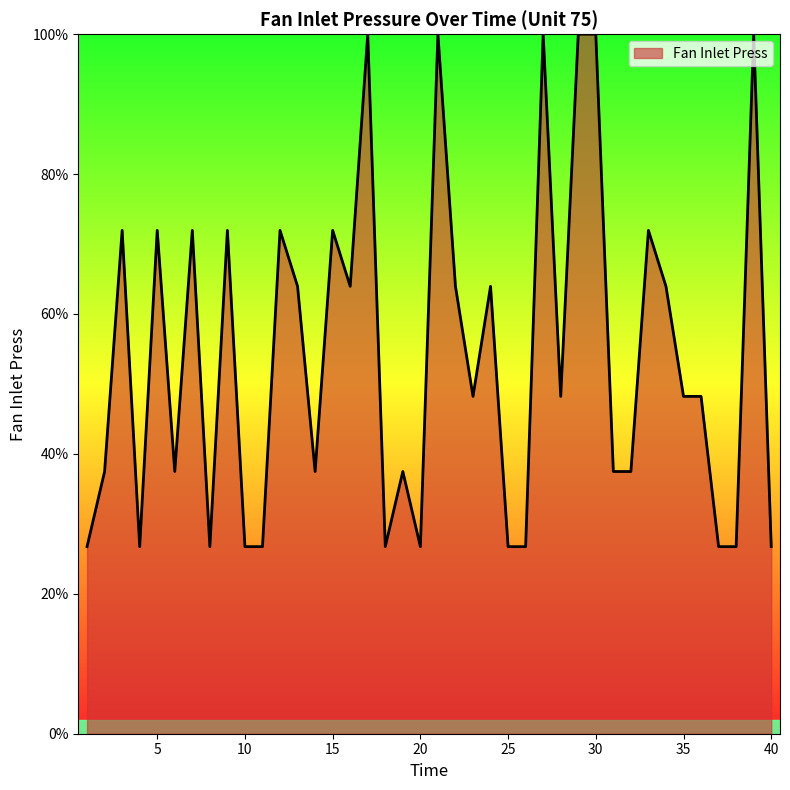

What is the maximum value shown in the chart?

100.0